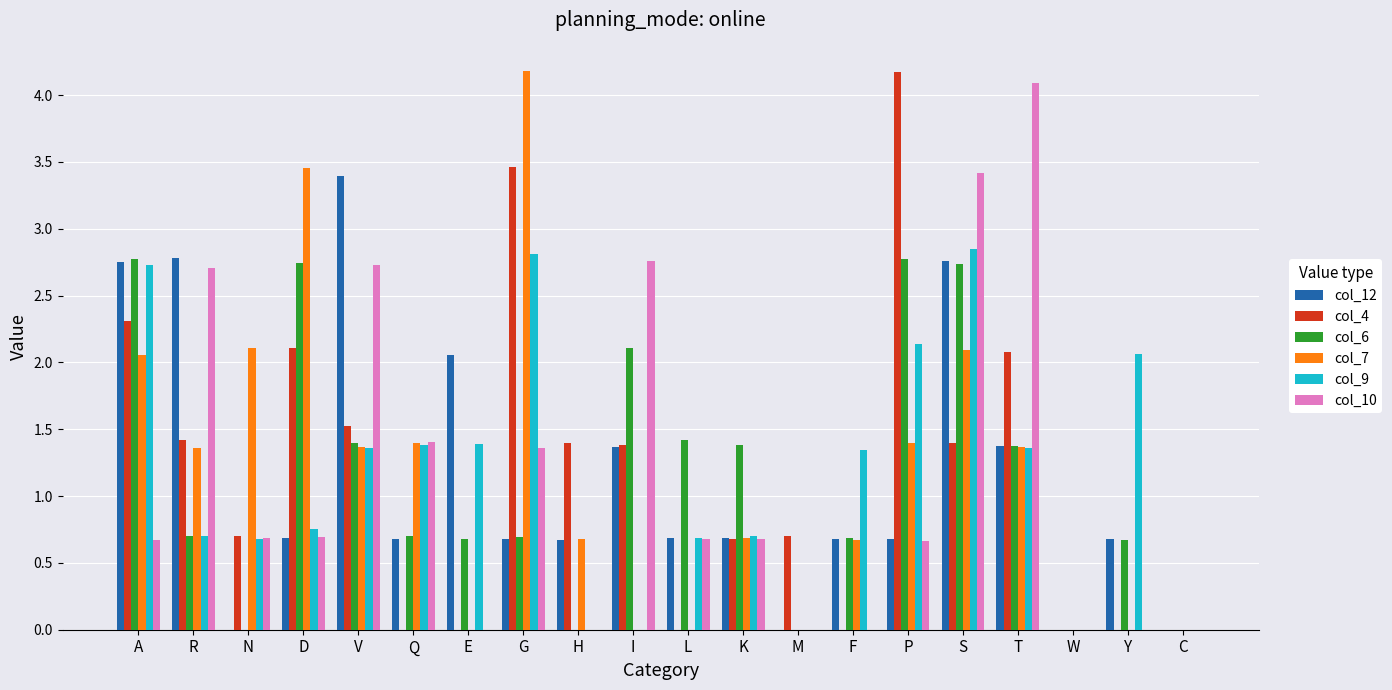

At which category is the sum across all series the highest?

S